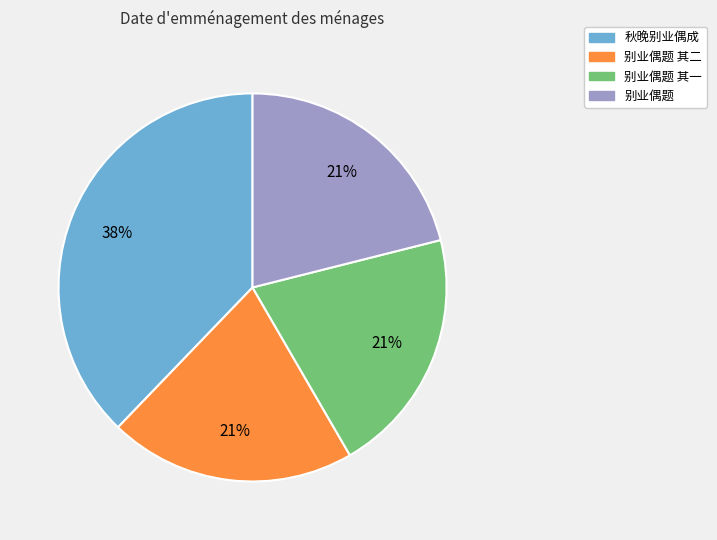

To the nearest percent, what is the average slice percentage?

25%